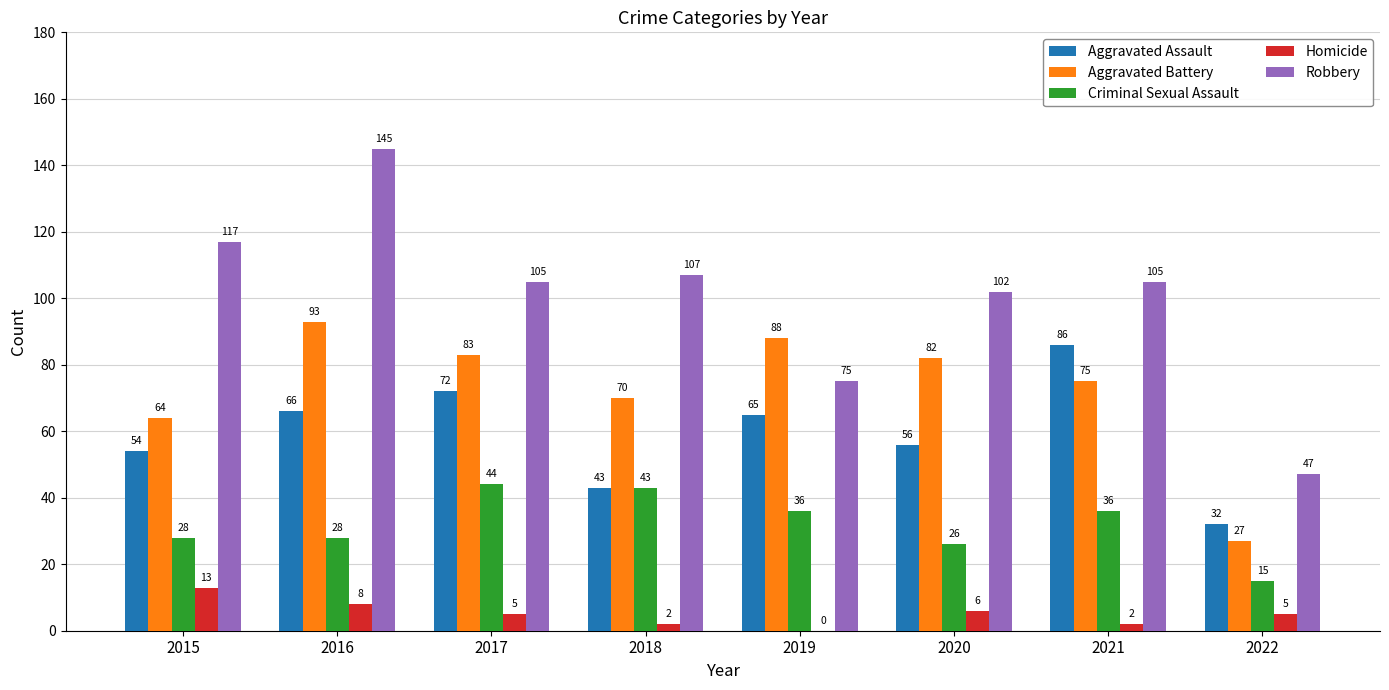

What are all the series names shown in the legend?

Aggravated Assault, Aggravated Battery, Criminal Sexual Assault, Homicide, Robbery